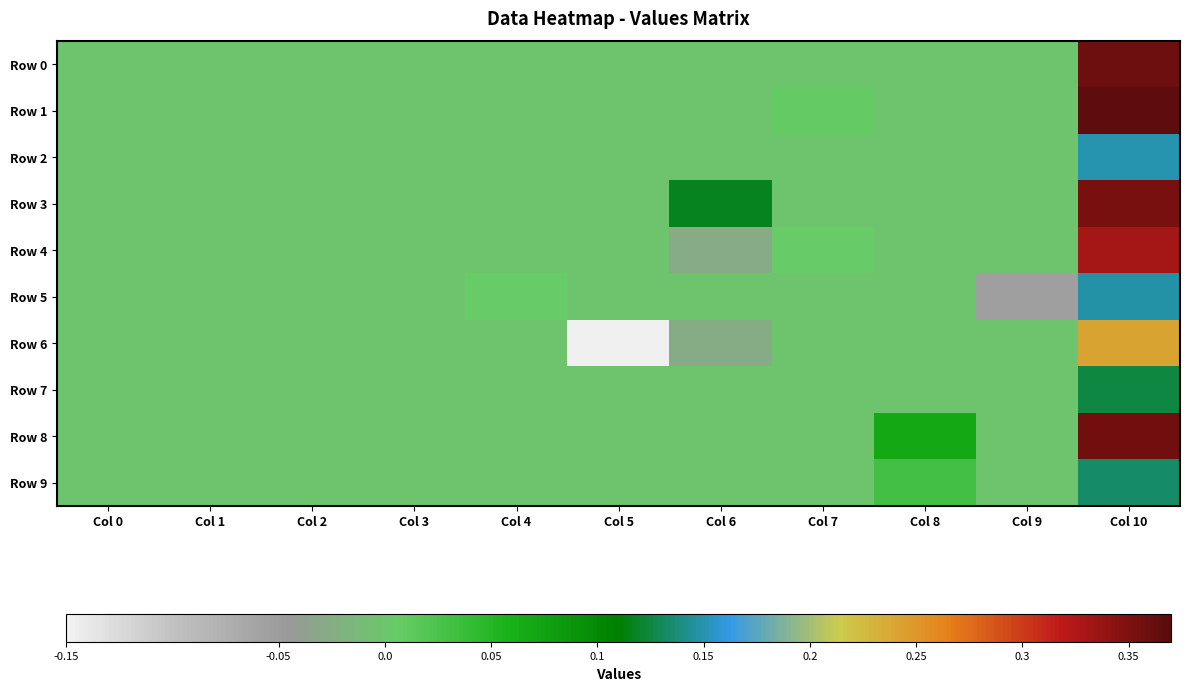

Which series has the largest total across all categories?

Row 3